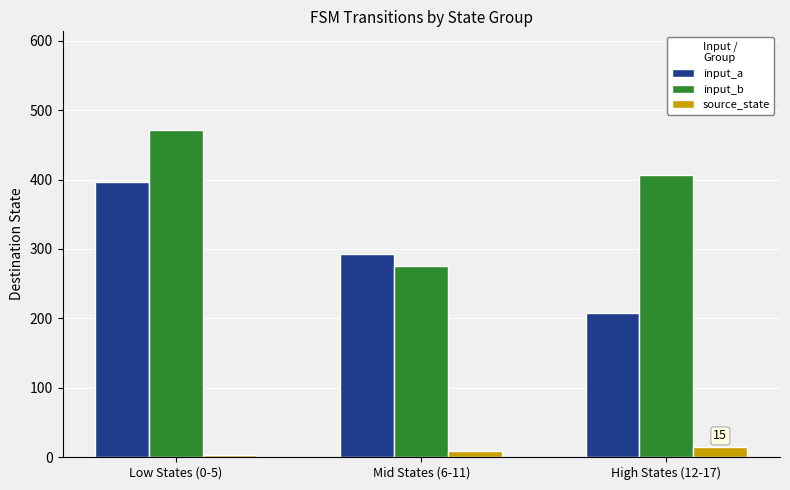

What is the sum of all source_state values?

27